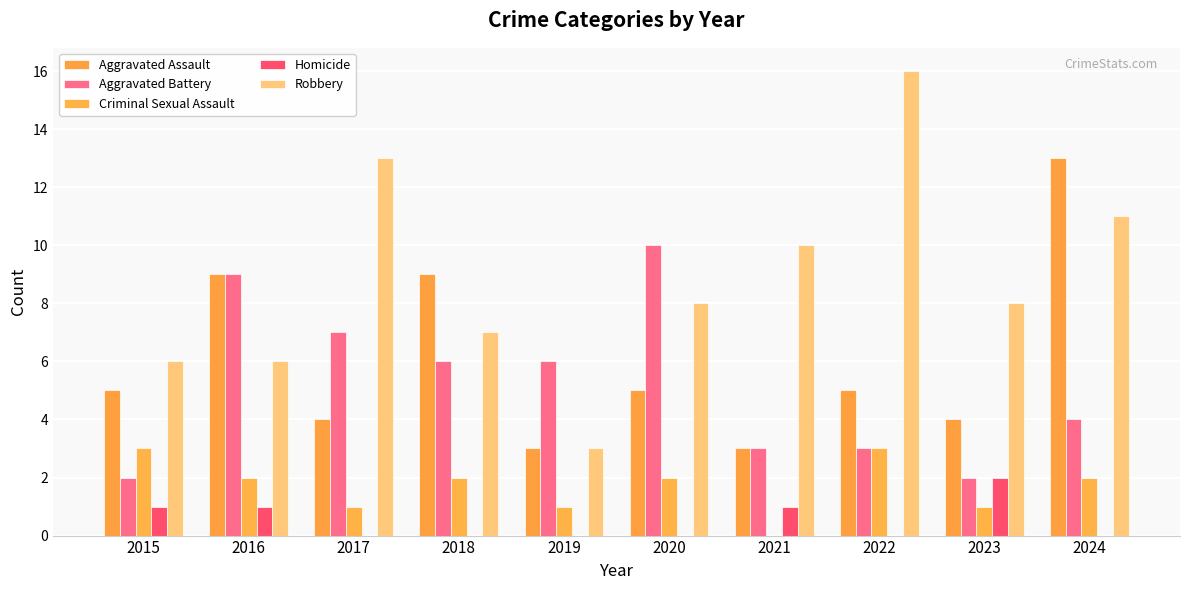

How many series are shown in this chart?

5